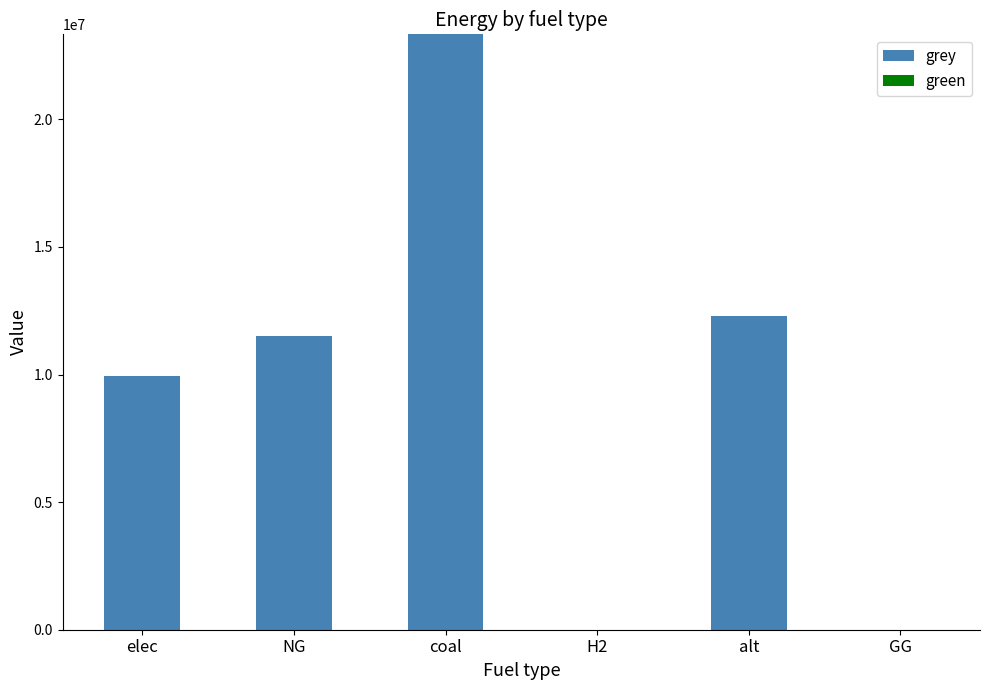

Is it true that the value at elec is 9928235.0?

True